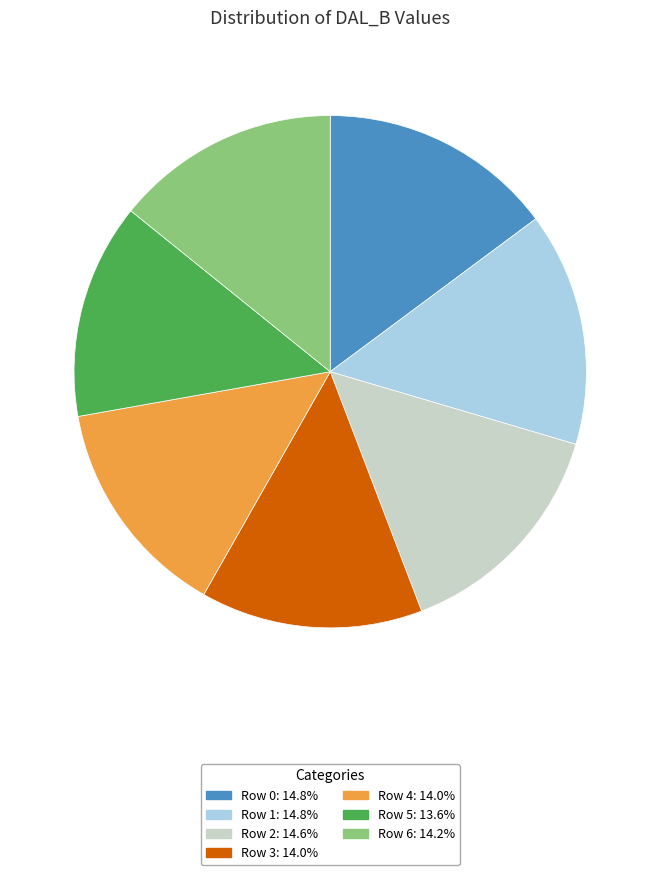

How many segments does this pie chart have?

7